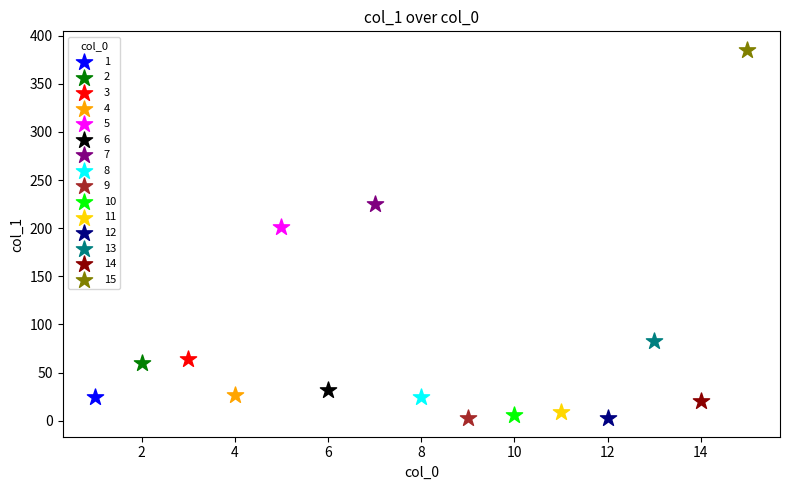

What are all the series names shown in the legend?

1, 2, 3, 4, 5, 6, 7, 8, 9, 10, 11, 12, 13, 14, 15